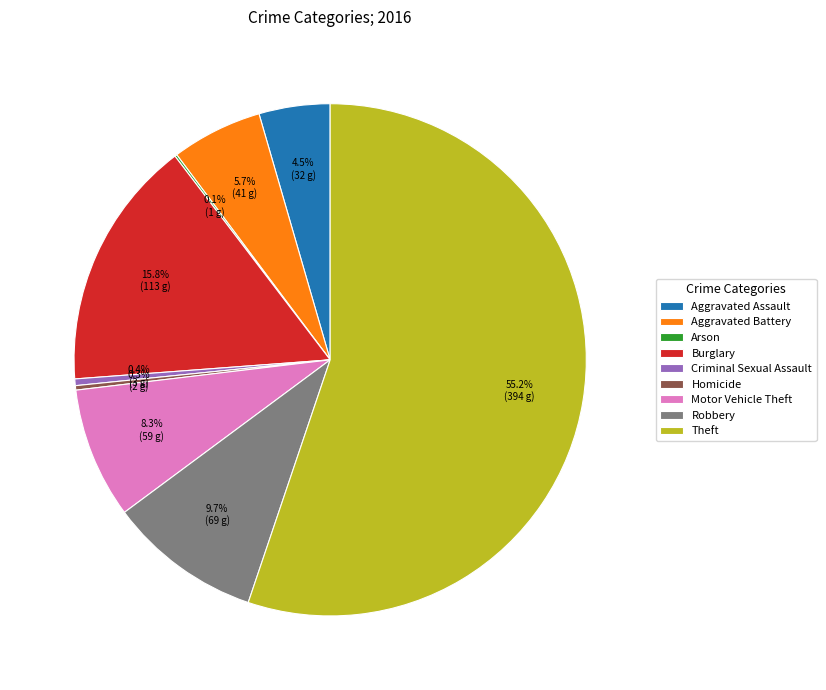

To the nearest percent, what percentage of the pie is Motor Vehicle Theft?

8%